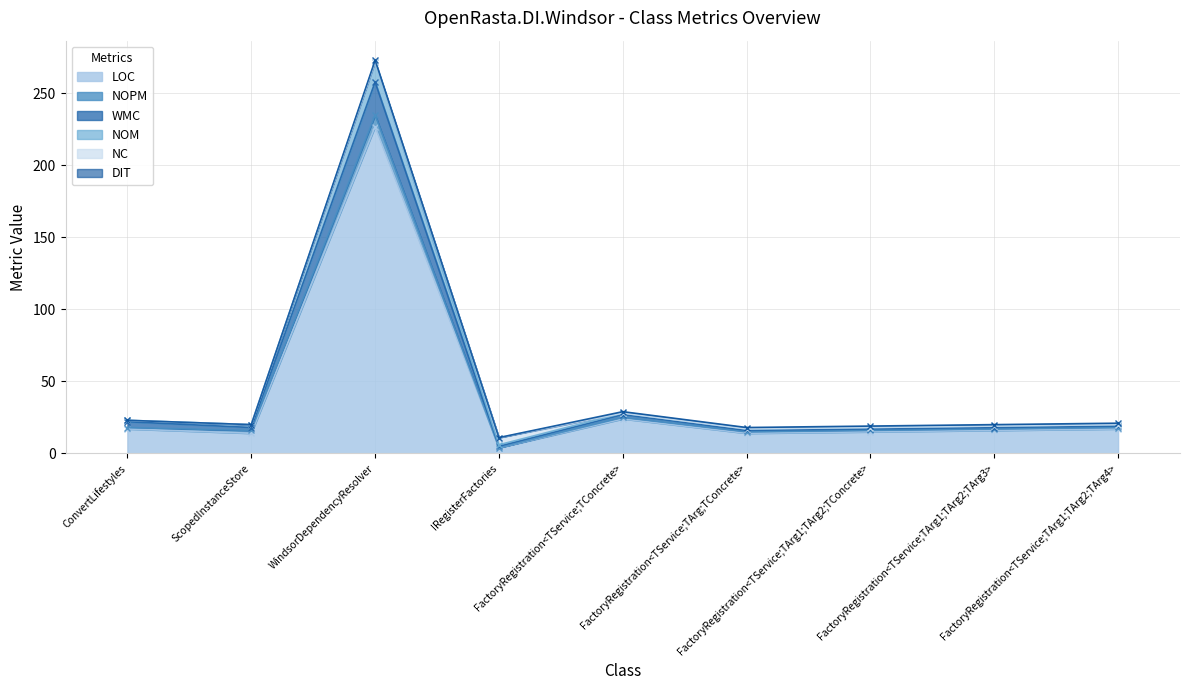

What is the minimum value for NOM?

11